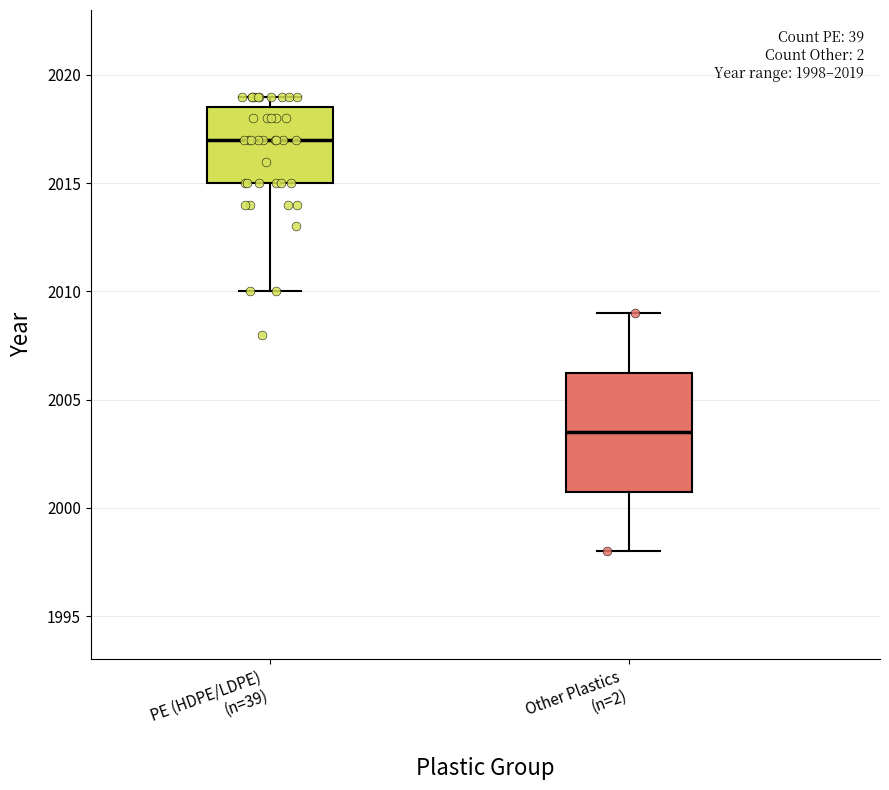

Which box has the lowest median line?

Other Plastics (n=2)